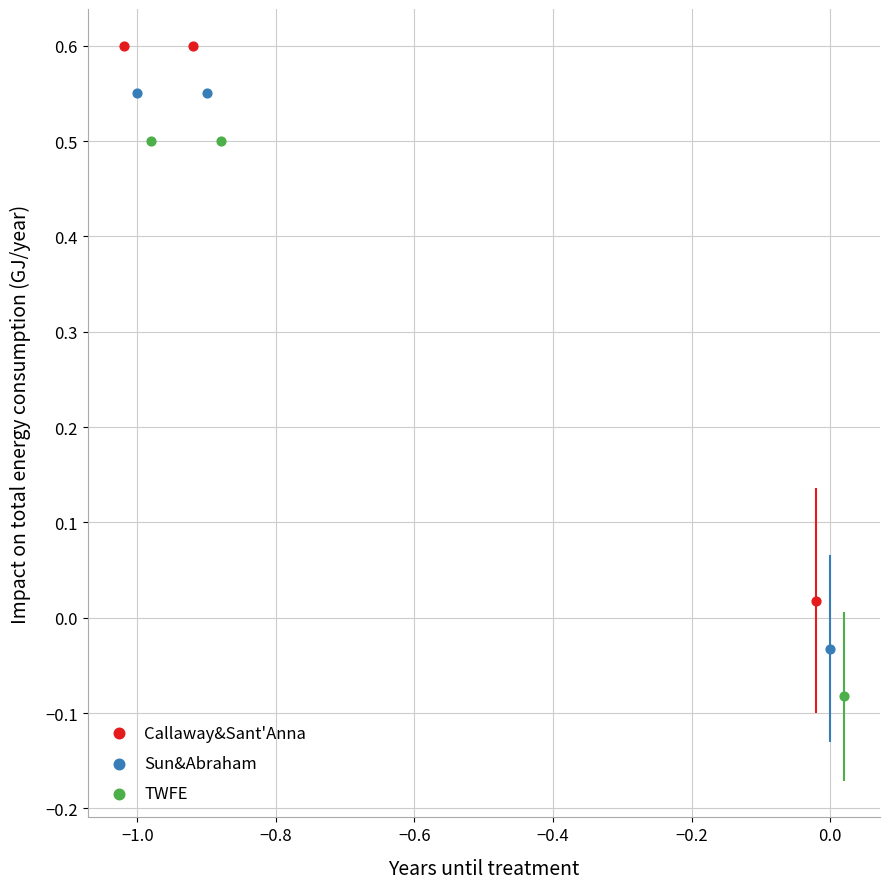

Which series contains the highest Y value?

Callaway&Sant'Anna